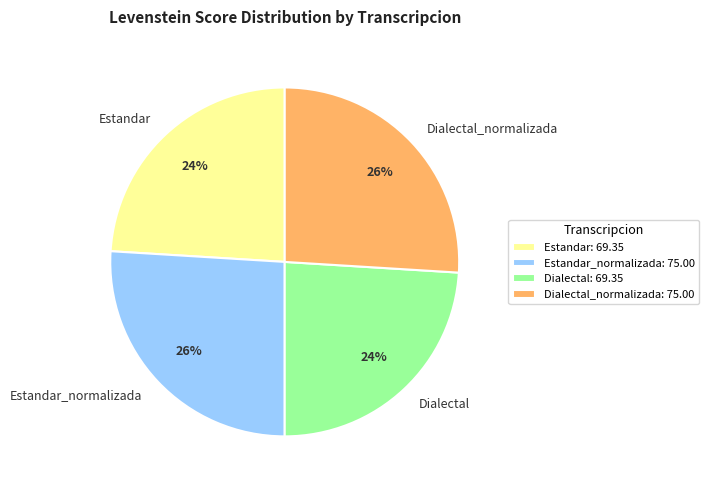

Between Dialectal_normalizada and Estandar, which is larger?

Dialectal_normalizada